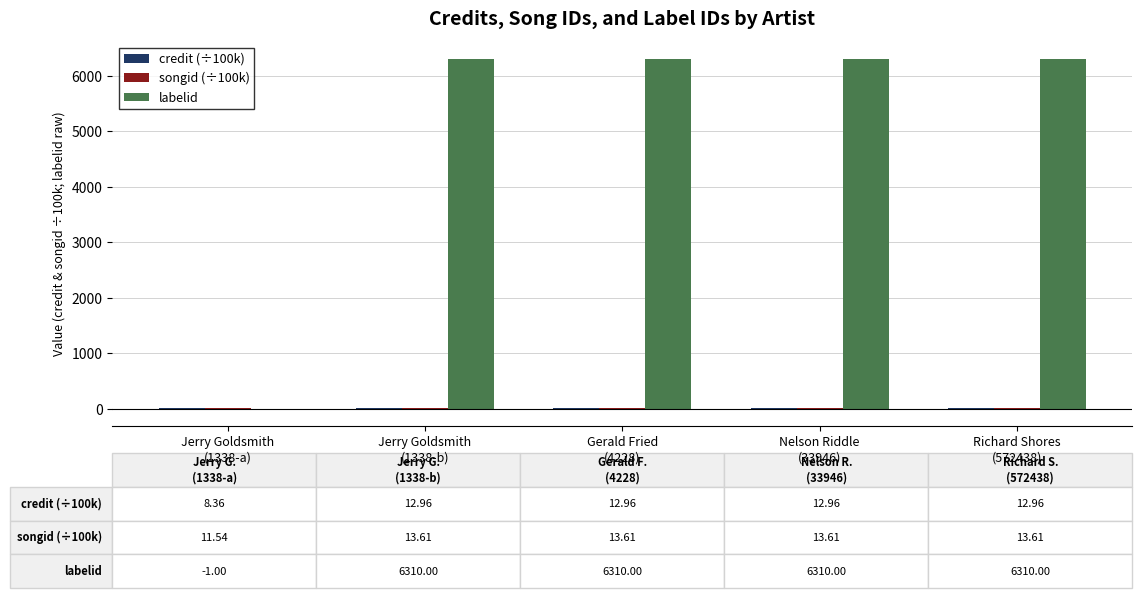

Which series has the largest total across all categories?

labelid